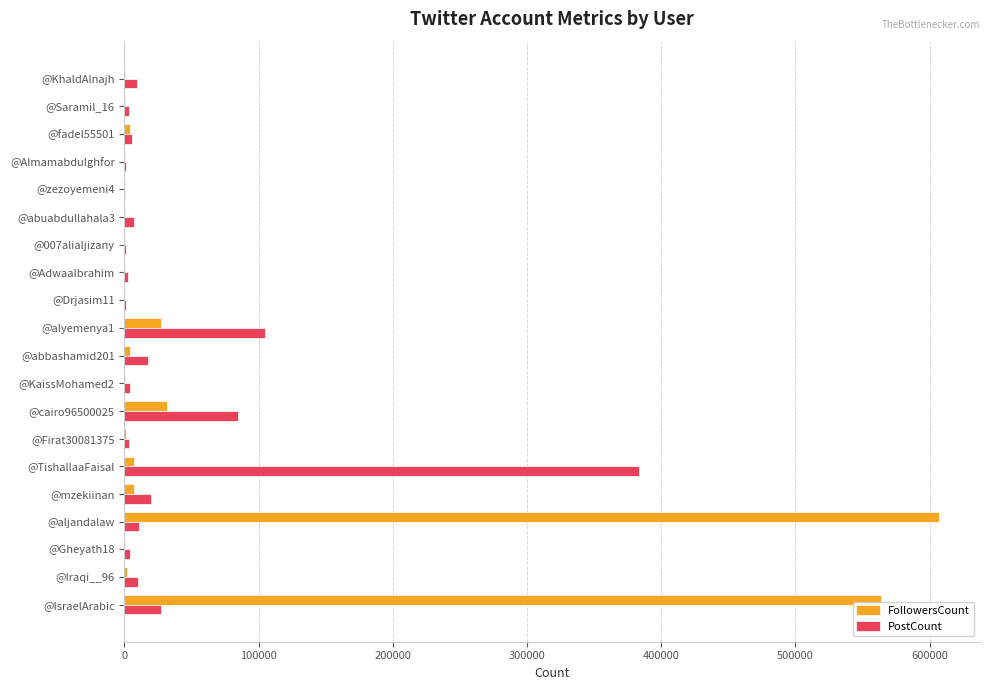

At which label is PostCount closest to 191909?

@alyemenya1